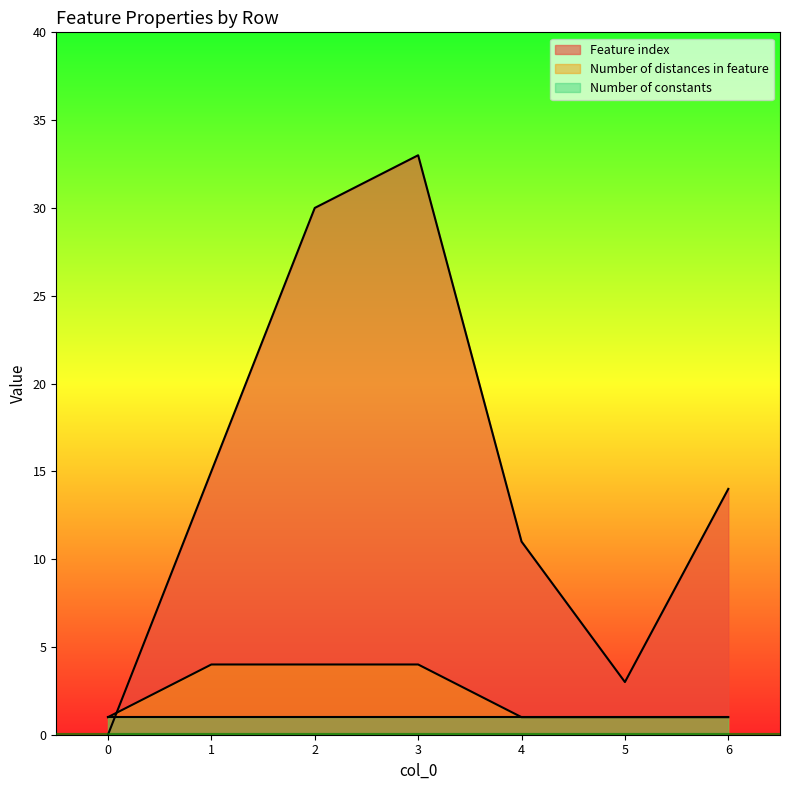

Which series has the largest range (max minus min)?

Feature index